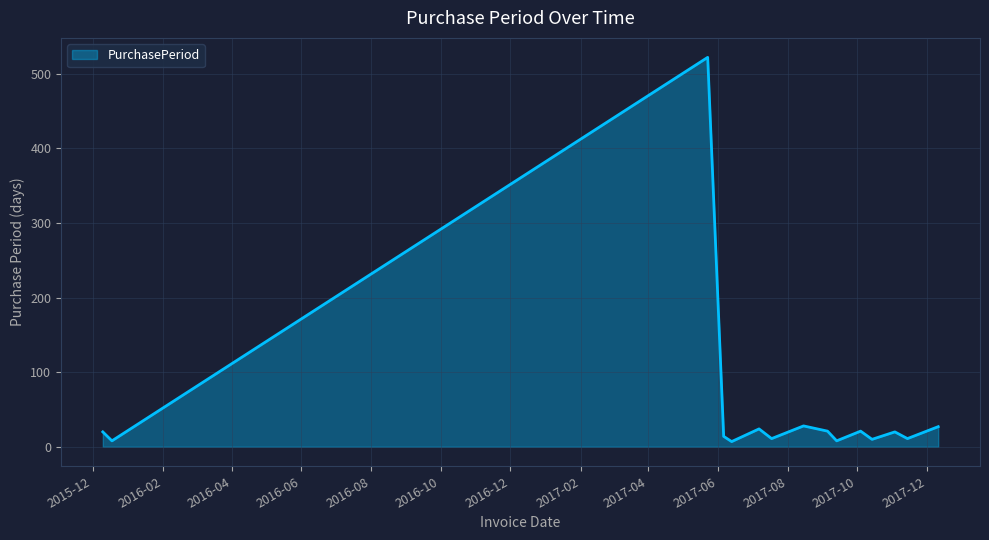

What is the difference between the maximum and minimum values?

515